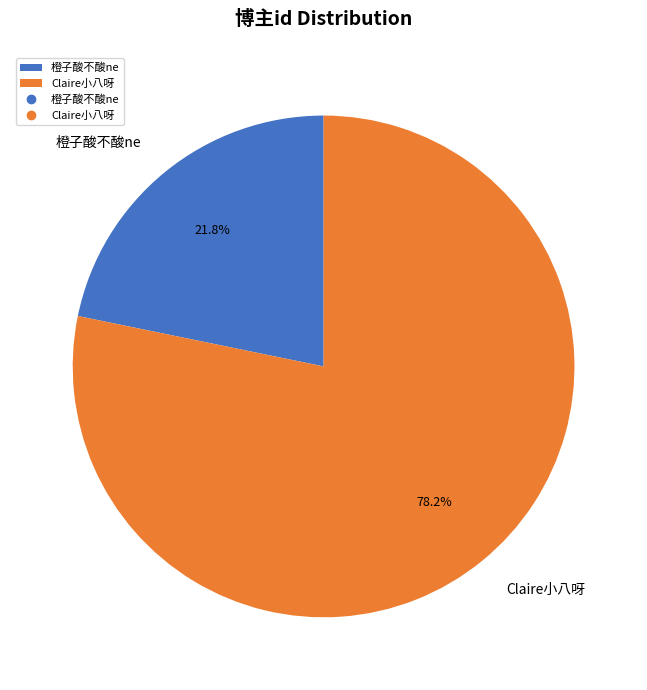

Is the sum of 橙子酸不酸ne and Claire小八呀 greater than half?

Yes